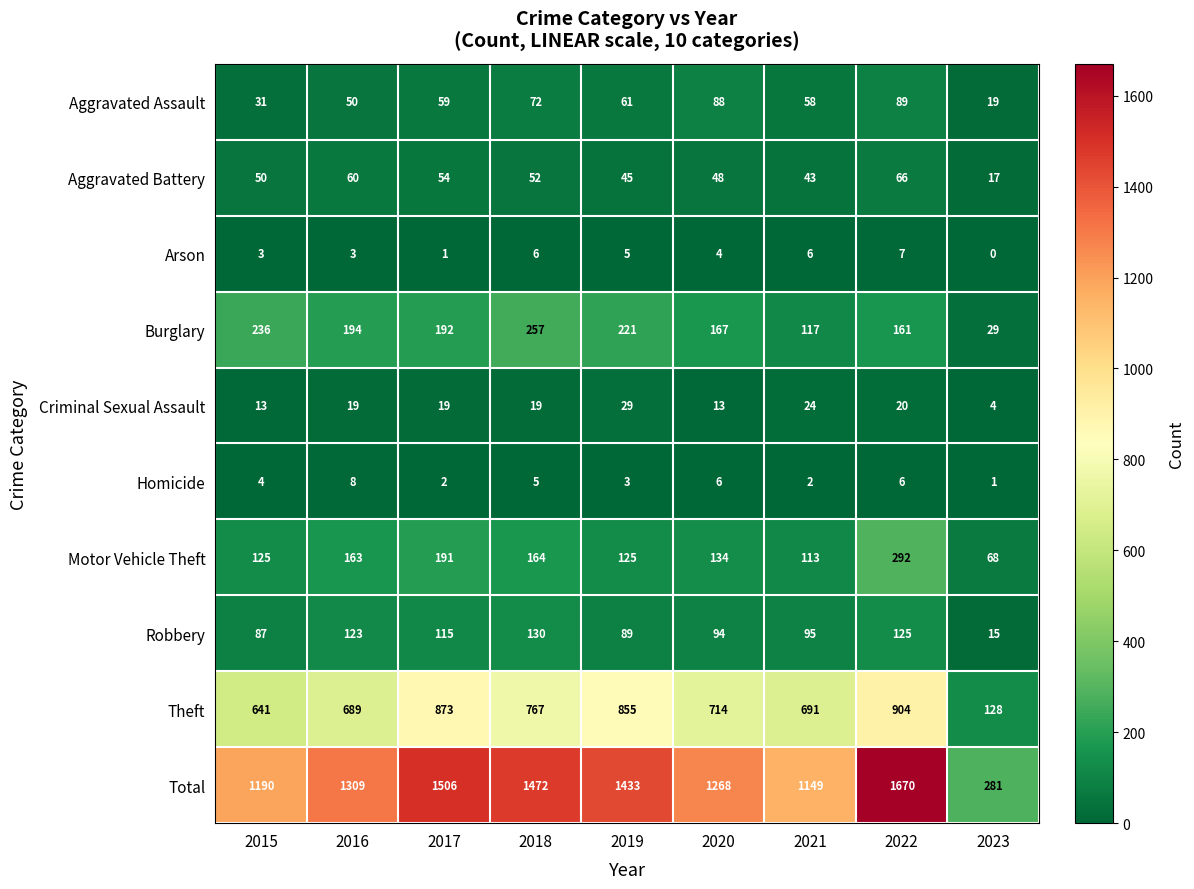

Is it true that Motor Vehicle Theft equals 199 at 2015?

False